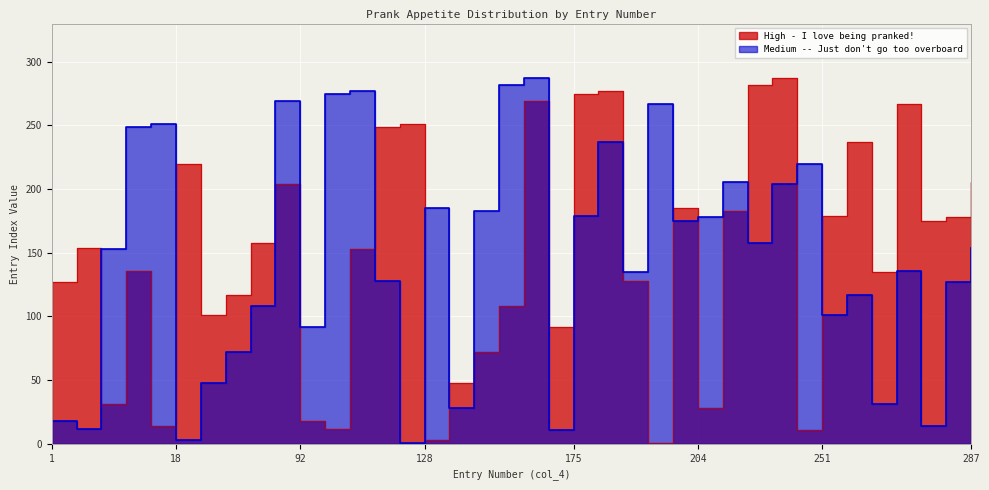

What is the spread (max minus min) of values at 178?

40